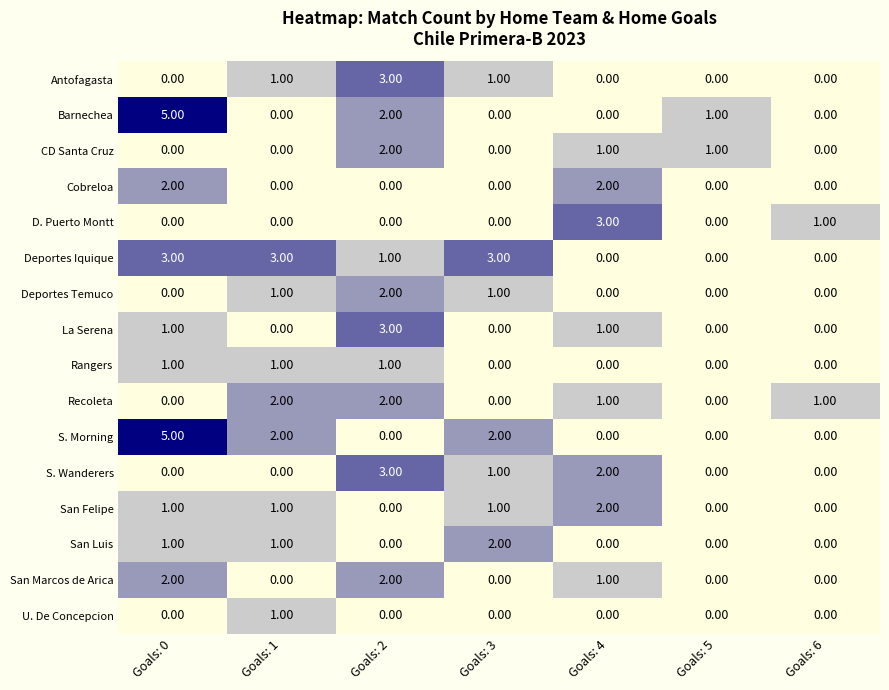

What is the total value across all series at Goals: 4?

13